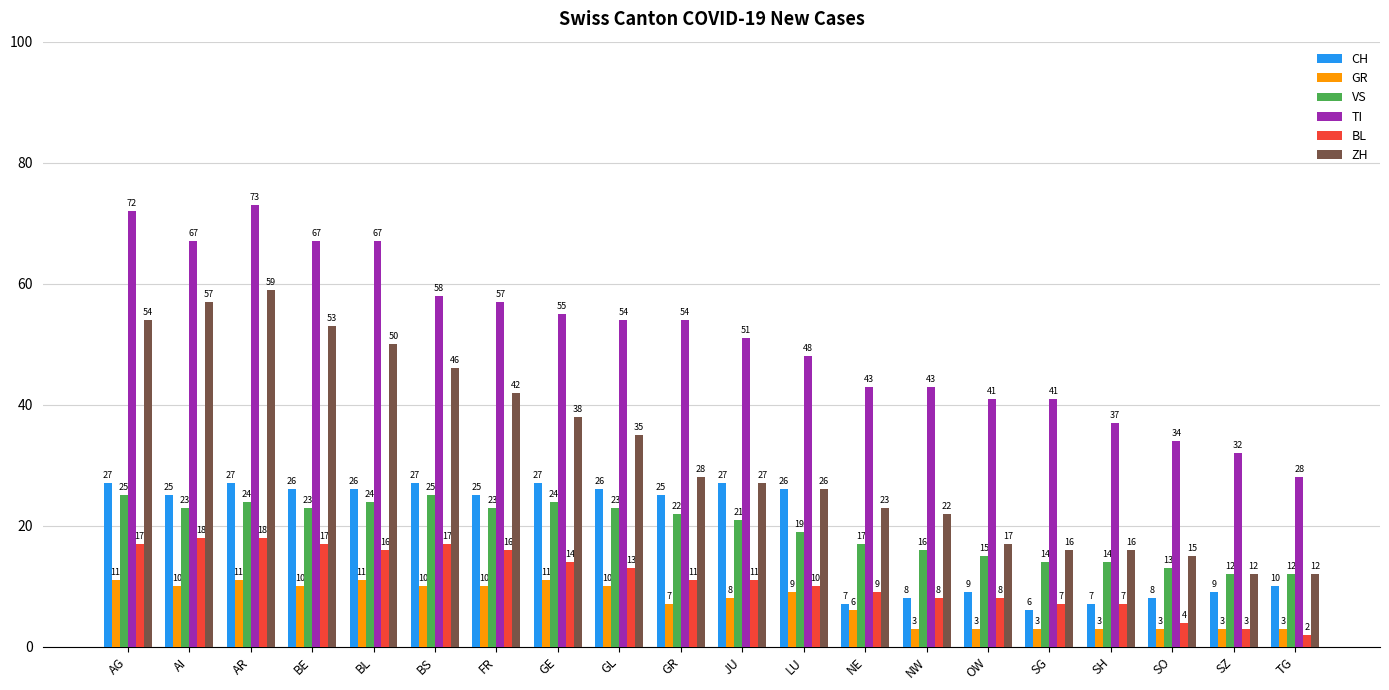

The value of BL at GR is 11. True or false?

True